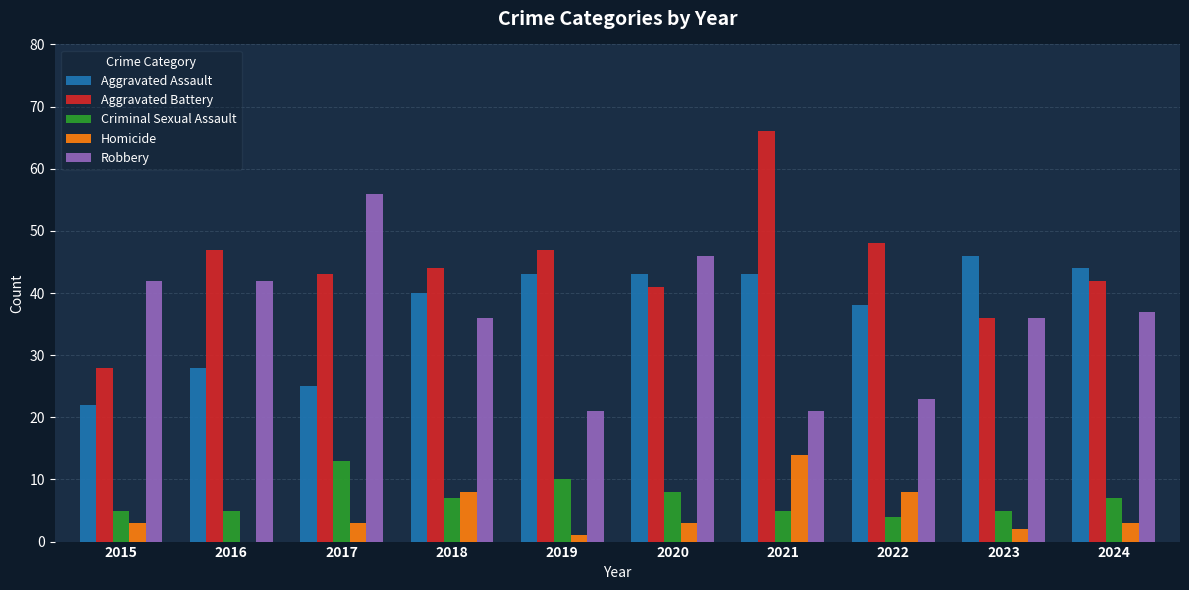

At which label is Robbery closest to 38?

2024